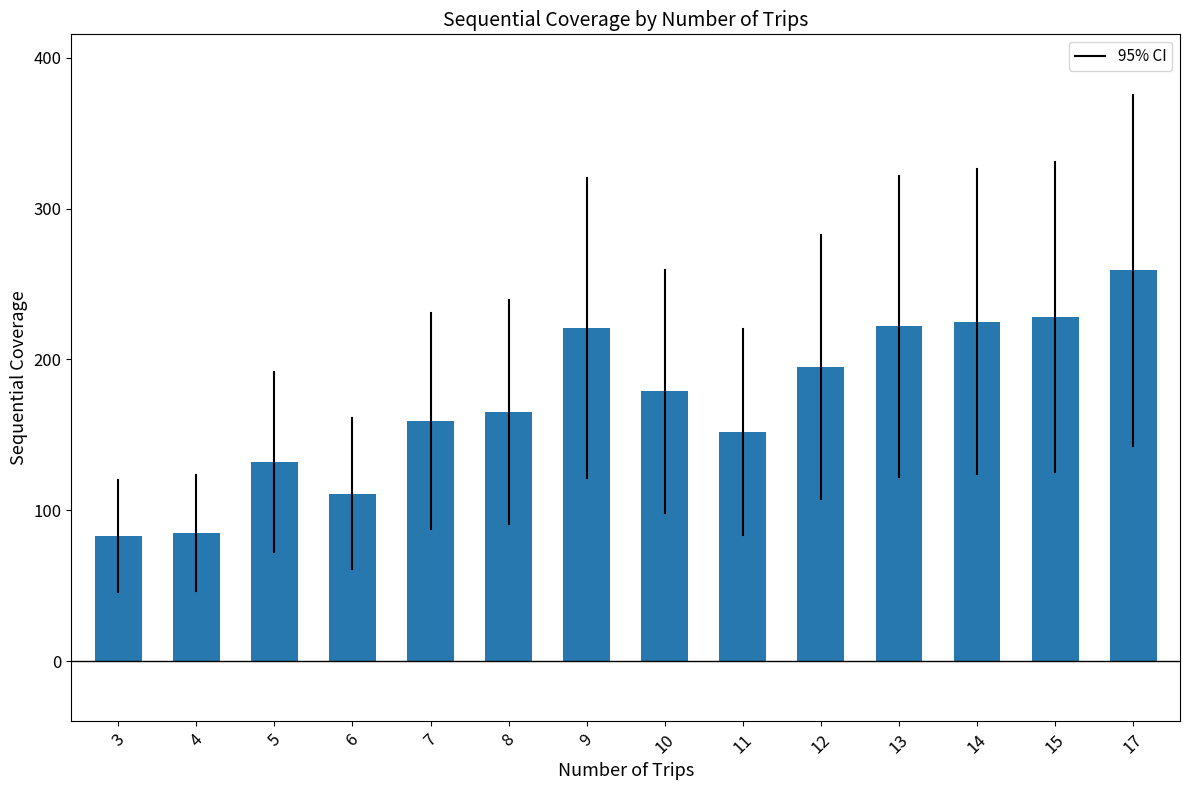

What is the sum of the values at 6 and 9?

332